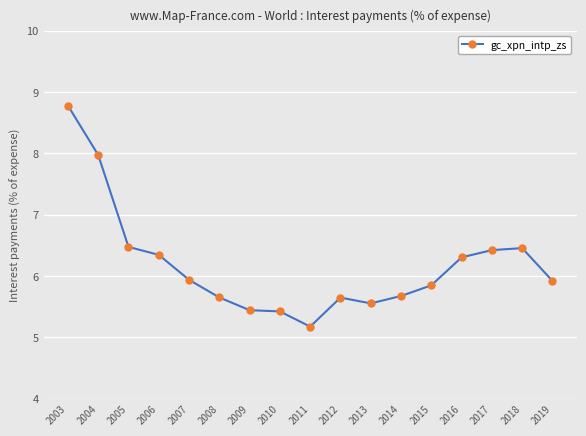

Between 2015 and 2009, which is larger?

2015